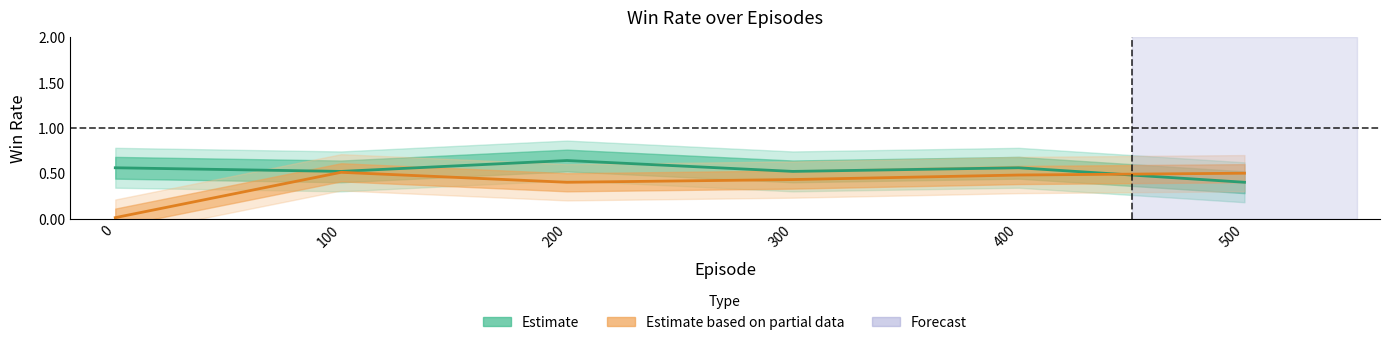

At which label is Estimate closest to 0?

500